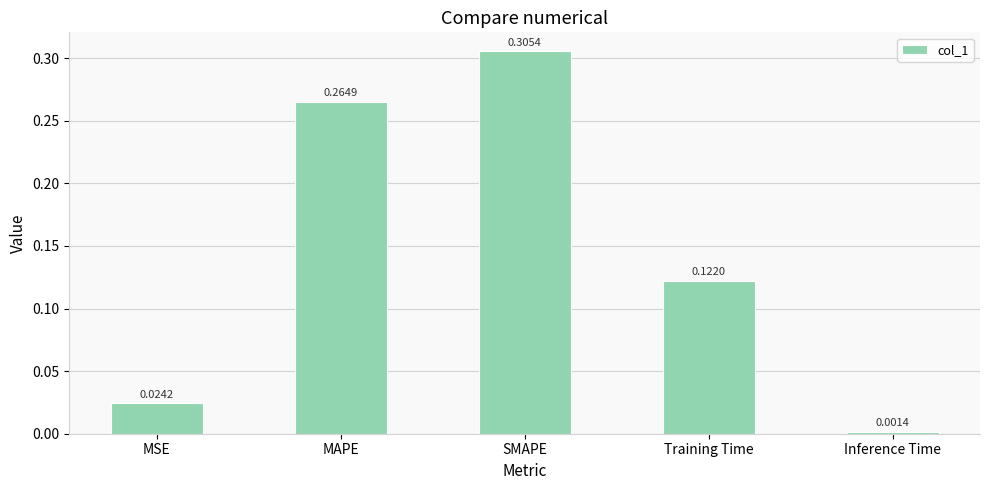

What is the sum of the values at MAPE and Training Time?

0.4